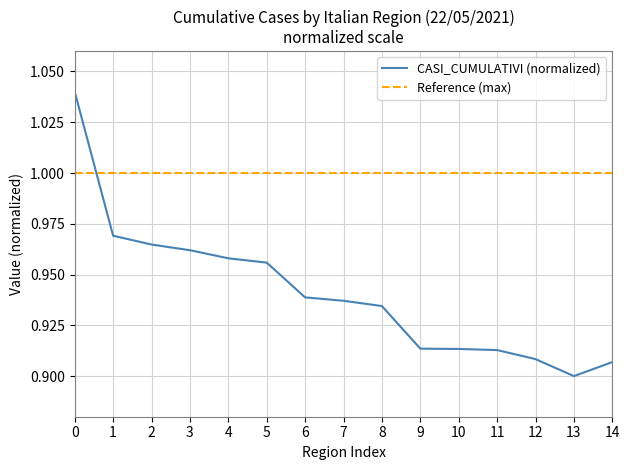

Which category has the lowest value in the CASI_CUMULATIVI (normalized) series?

13